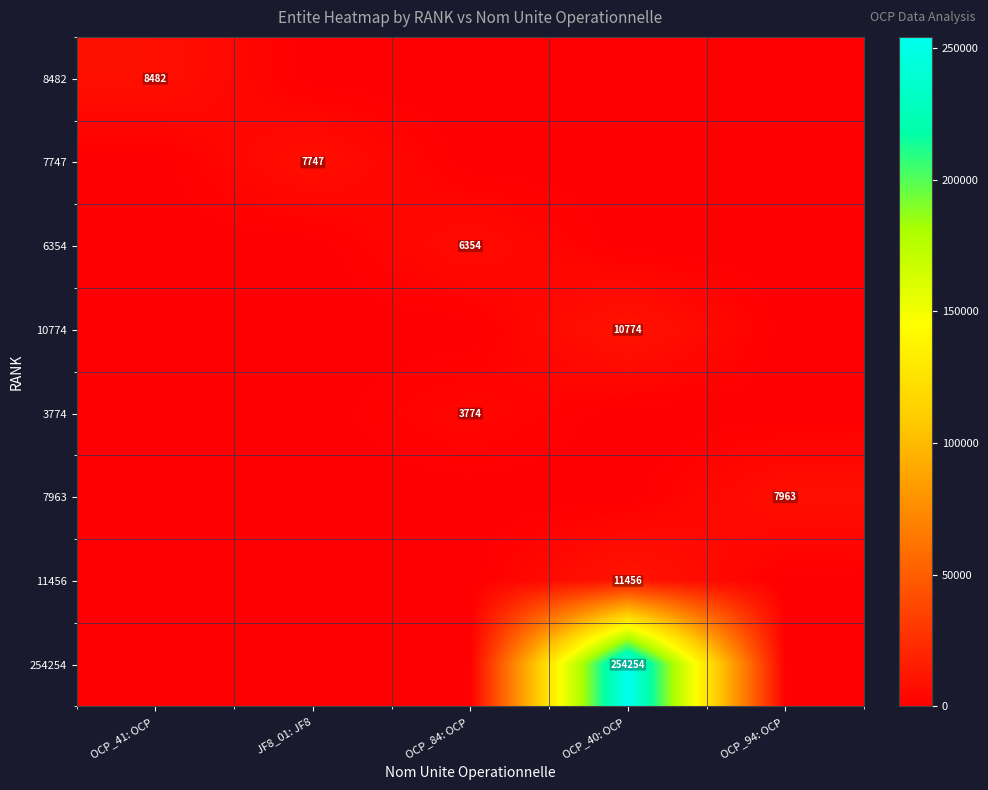

How many data points does each series have?

5